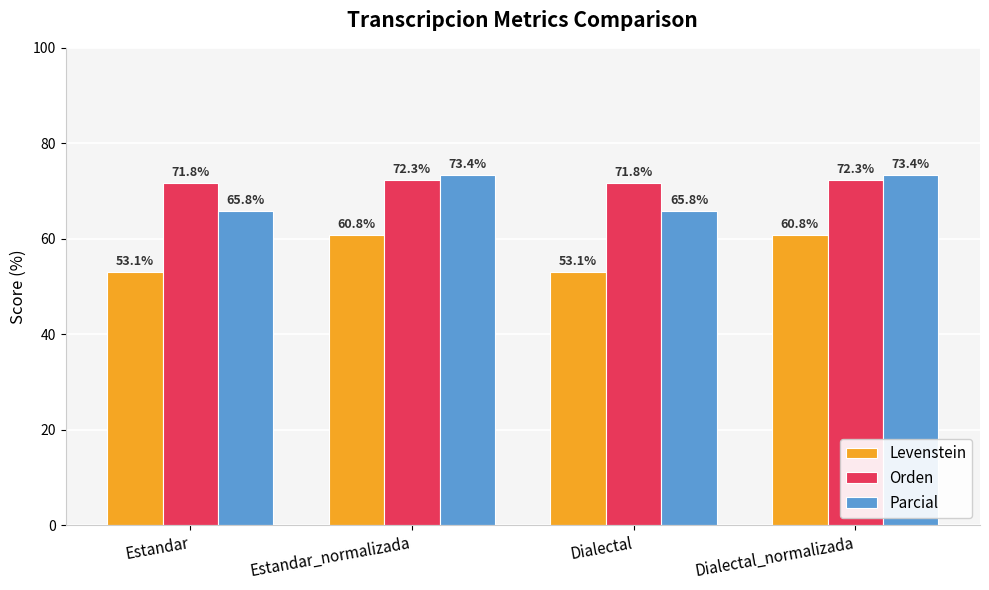

What position from the left is Estandar?

1